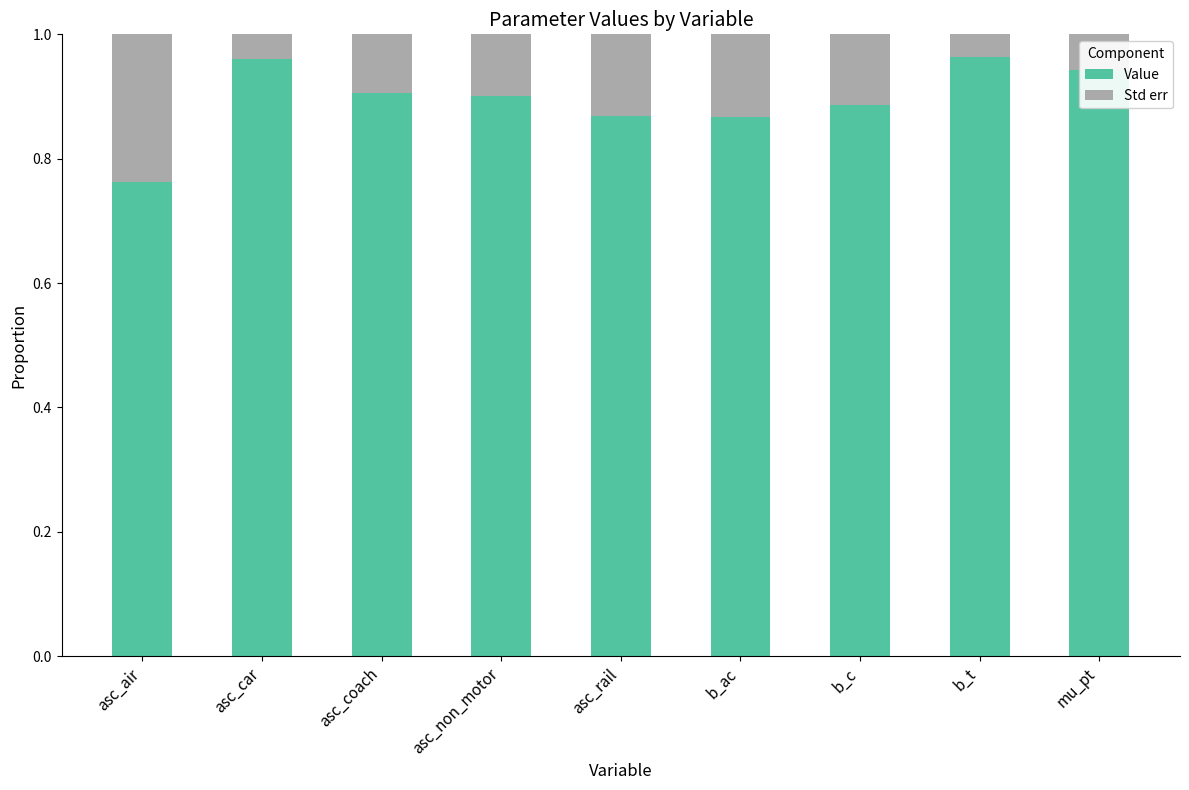

What is the sum of all Value values?

8.1